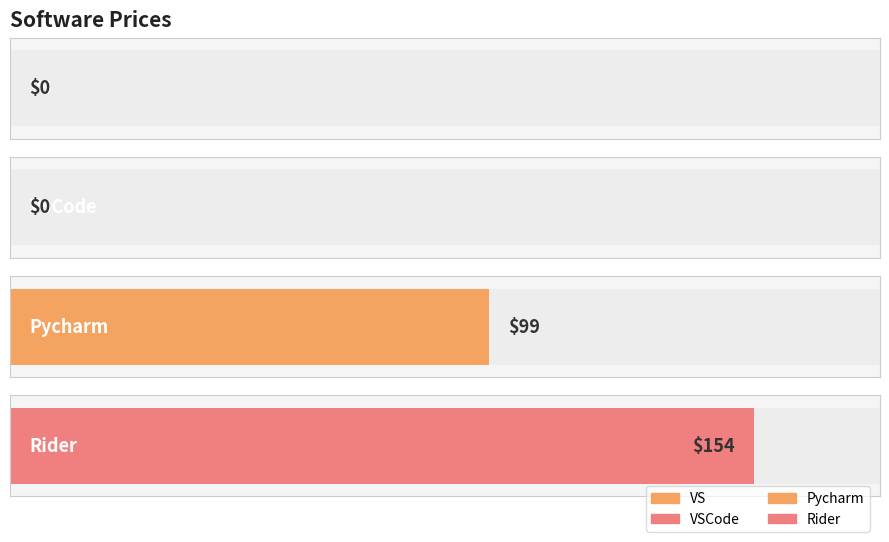

How many bars are there in total?

4